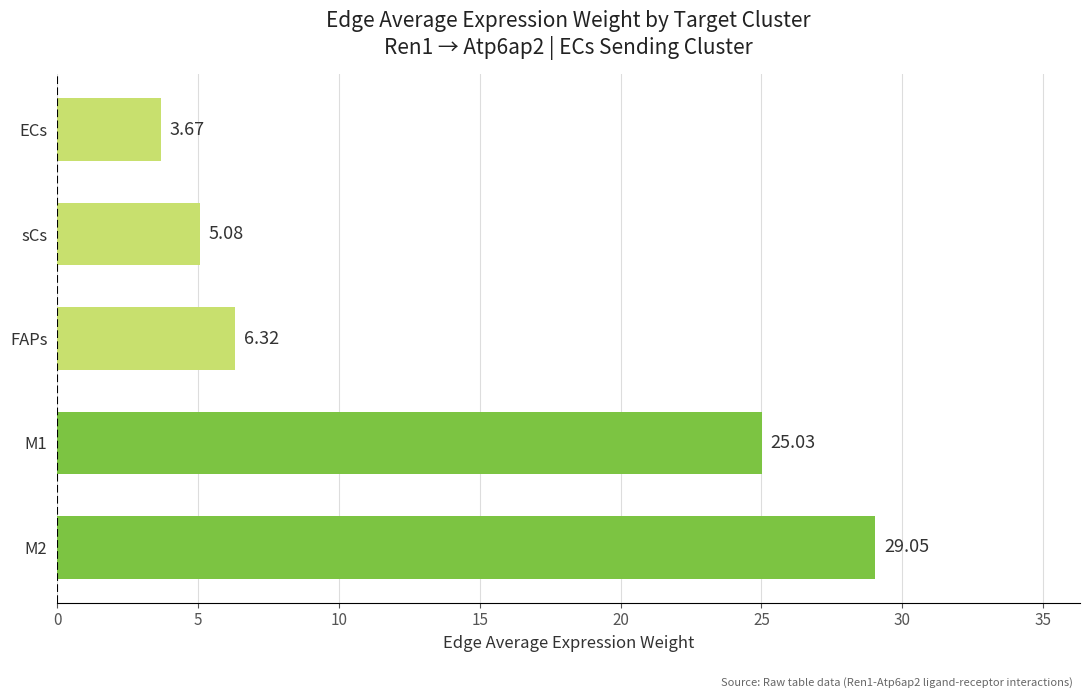

What is the difference between the second highest and minimum values?

21.4